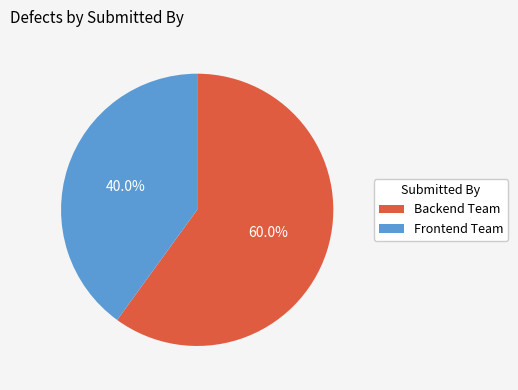

How many segments does this pie chart have?

2